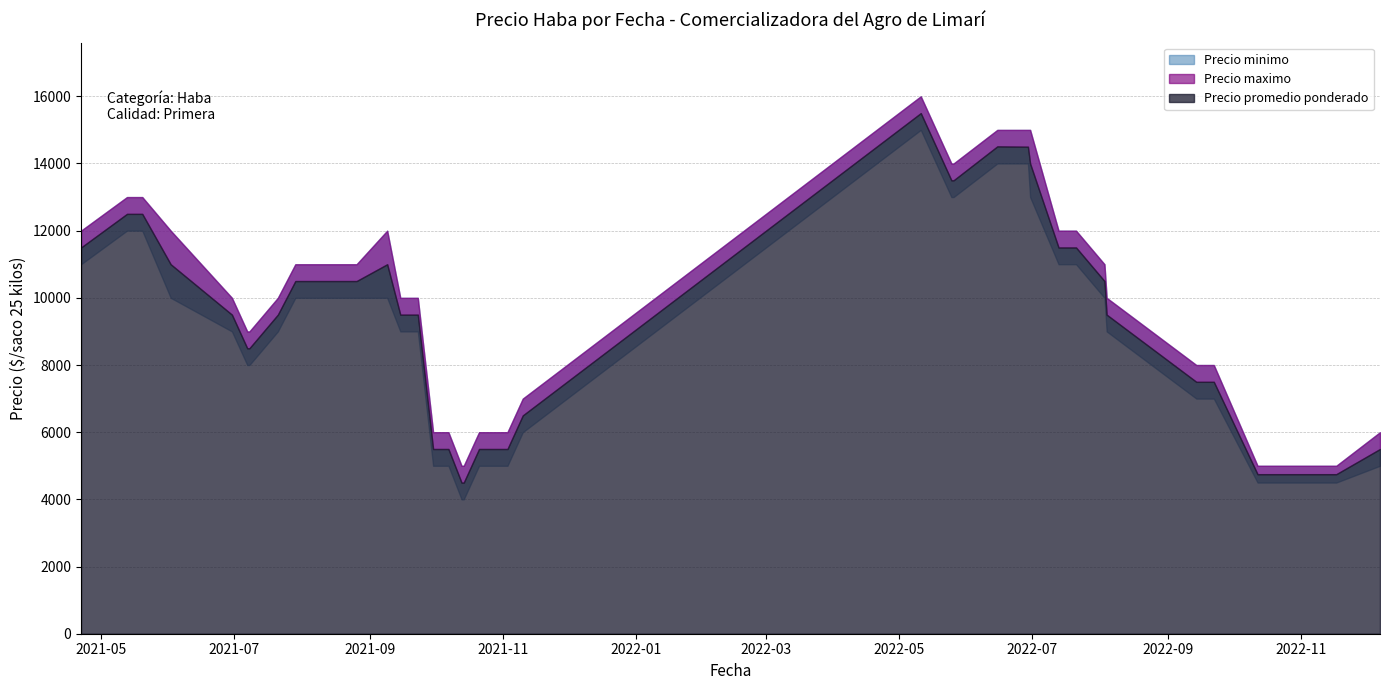

Reading left to right, extract all data points from this chart.

Precio minimo: 2022-08-03=10000	2021-06-30=9000	2022-10-12=4500	2022-05-25=13000	2021-05-13=12000	2021-05-20=12000	2021-08-19=10000	2021-11-10=6000	2022-12-07=5000	2021-10-13=4000	2021-06-02=10000	2022-08-04=9000	2021-07-08=8000	2021-07-29=10000	2021-09-22=9000	2022-05-11=15000	2022-06-29=14000	2022-05-26=13000	2022-09-22=7000	2021-11-03=5000	2021-08-26=10000	2021-09-09=10000	2021-07-07=8000	2022-06-15=14000	2022-07-20=11000	2021-09-30=5000	2021-05-19=12000	2021-10-07=5000	2021-07-21=9000	2021-09-15=9000	2021-08-04=10000	2022-11-17=4500	2021-10-14=4000	2022-07-13=11000	2022-06-30=13000	2021-09-23=9000	2022-07-21=11000	2021-04-22=11000	2021-10-21=5000	2022-09-14=7000
Precio maximo: 2022-08-03=11000	2021-06-30=10000	2022-10-12=5000	2022-05-25=14000	2021-05-13=13000	2021-05-20=13000	2021-08-19=11000	2021-11-10=7000	2022-12-07=6000	2021-10-13=5000	2021-06-02=12000	2022-08-04=10000	2021-07-08=9000	2021-07-29=11000	2021-09-22=10000	2022-05-11=16000	2022-06-29=15000	2022-05-26=14000	2022-09-22=8000	2021-11-03=6000	2021-08-26=11000	2021-09-09=12000	2021-07-07=9000	2022-06-15=15000	2022-07-20=12000	2021-09-30=6000	2021-05-19=13000	2021-10-07=6000	2021-07-21=10000	2021-09-15=10000	2021-08-04=11000	2022-11-17=5000	2021-10-14=5000	2022-07-13=12000	2022-06-30=15000	2021-09-23=10000	2022-07-21=12000	2021-04-22=12000	2021-10-21=6000	2022-09-14=8000
Precio promedio ponderado: 2022-08-03=10500	2021-06-30=9500	2022-10-12=4750	2022-05-25=13500	2021-05-13=12500	2021-05-20=12500	2021-08-19=10500	2021-11-10=6500	2022-12-07=5500	2021-10-13=4500	2021-06-02=11000	2022-08-04=9500	2021-07-08=8500	2021-07-29=10500	2021-09-22=9500	2022-05-11=15500	2022-06-29=14500	2022-05-26=13500	2022-09-22=7500	2021-11-03=5500	2021-08-26=10500	2021-09-09=11000	2021-07-07=8500	2022-06-15=14510	2022-07-20=11500	2021-09-30=5500	2021-05-19=12500	2021-10-07=5500	2021-07-21=9500	2021-09-15=9500	2021-08-04=10500	2022-11-17=4750	2021-10-14=4500	2022-07-13=11500	2022-06-30=14000	2021-09-23=9500	2022-07-21=11500	2021-04-22=11500	2021-10-21=5500	2022-09-14=7500